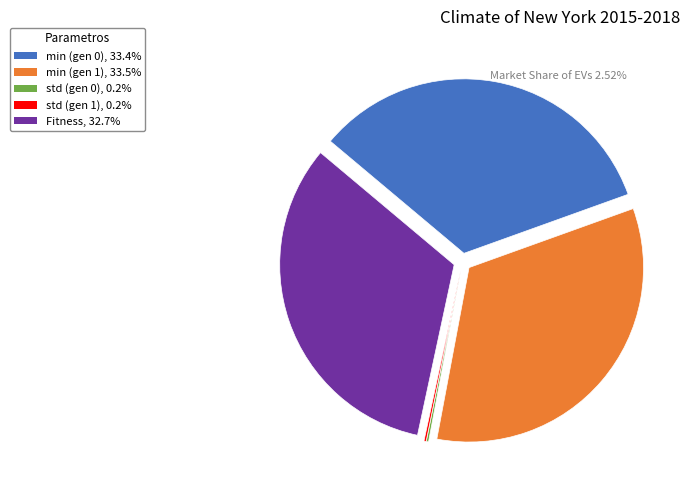

Between min (gen 1) and Fitness, which is larger?

min (gen 1)